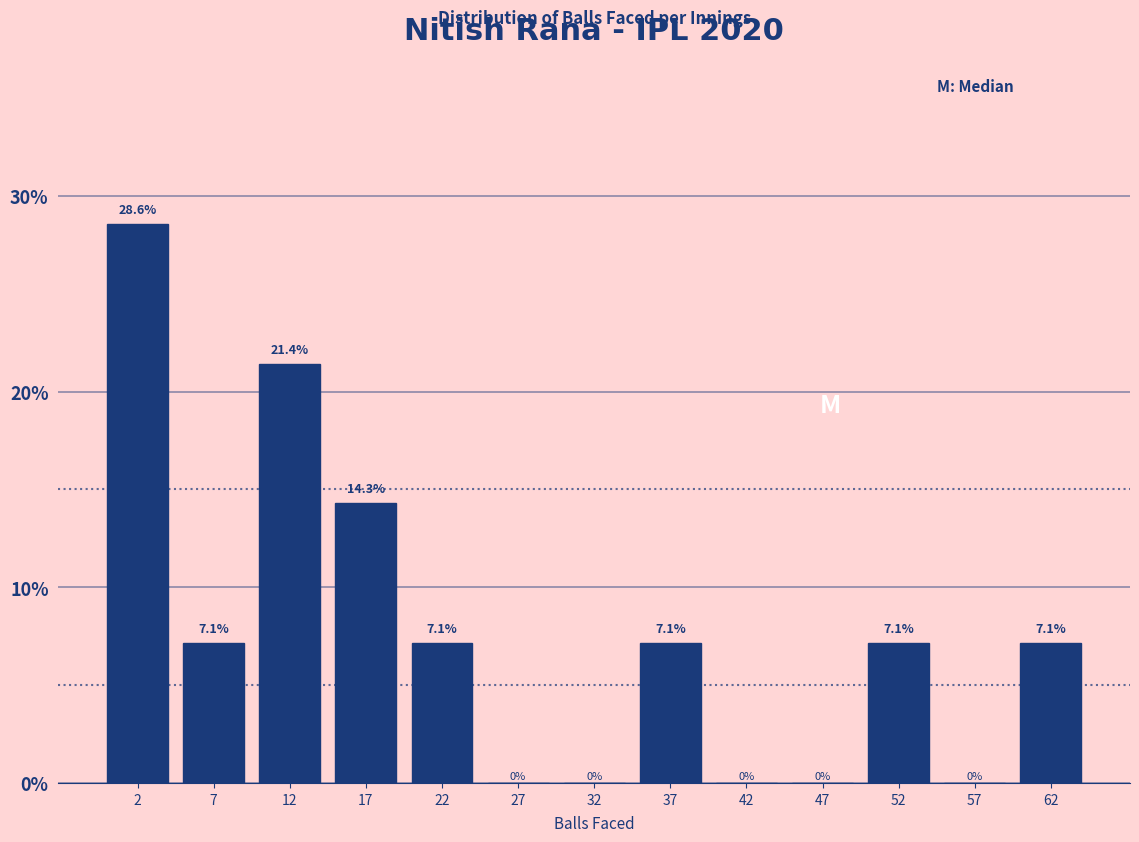

How tall is the bar that spans 60 to 65 on the x-axis?

7.1